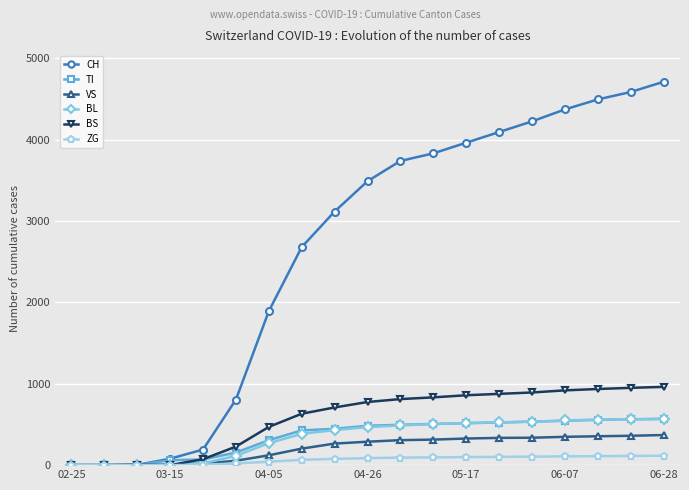

At how many categories does at least one series exceed 3184?

10